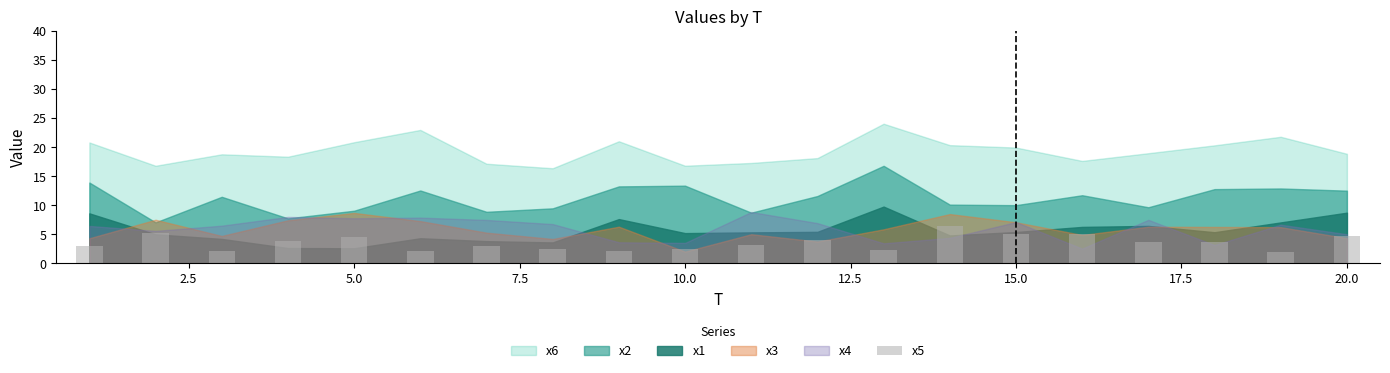

What is the value of the 20th bar from the left?

4.7